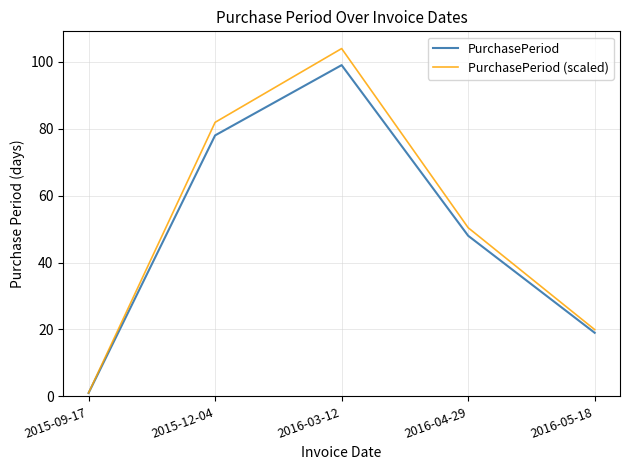

In PurchasePeriod, how many points are higher than both neighbors (excluding endpoints)?

1